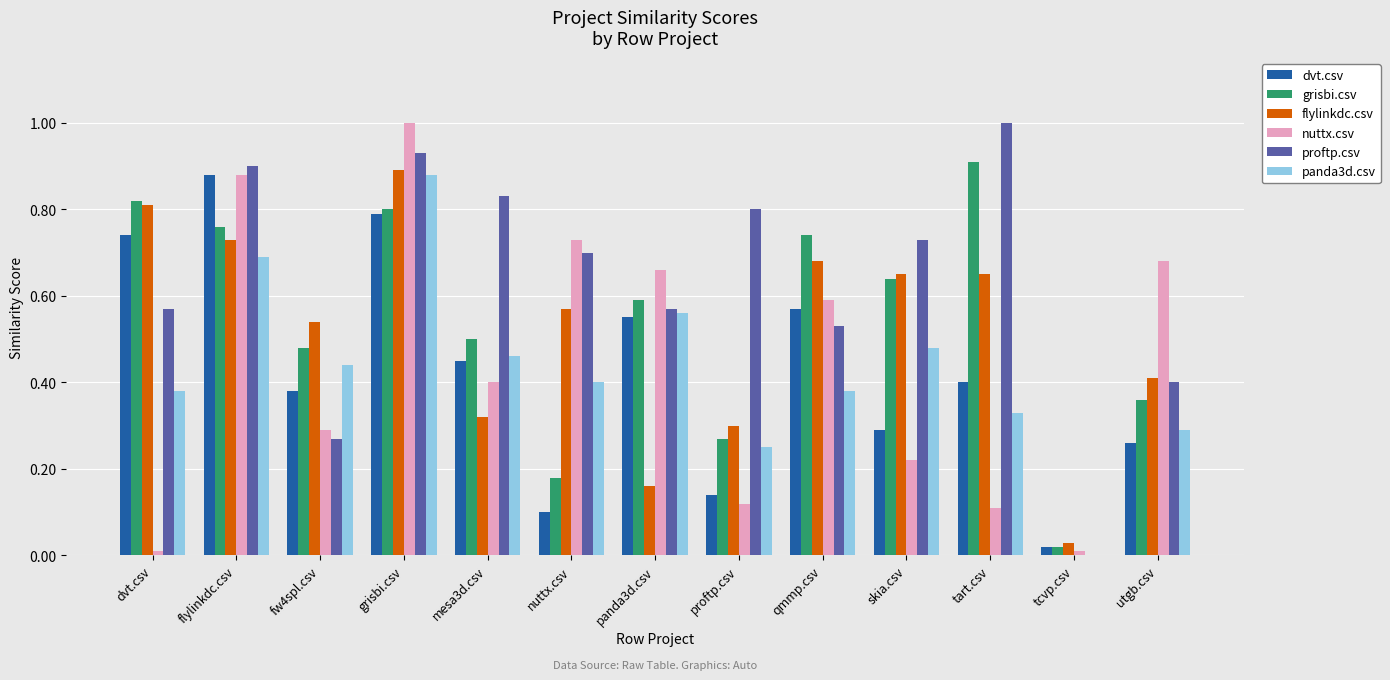

How many data points does each series have?

13